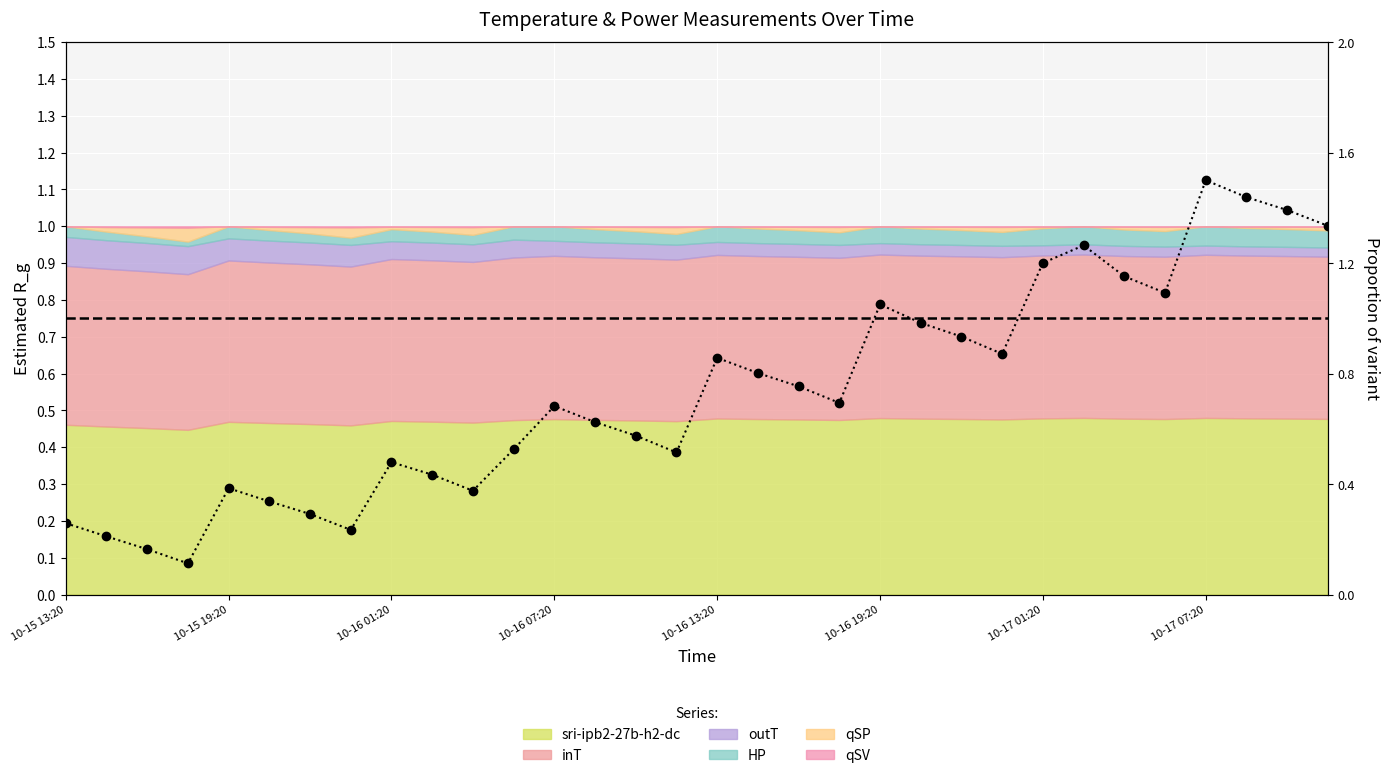

Reading left to right, what are all the values shown in this chart?

0.3	0.2	0.2	0.1	0.4	0.3	0.3	0.2	0.5	0.4	0.4	0.5	0.7	0.6	0.6	0.5	0.9	0.8	0.8	0.7	1.1	1.0	0.9	0.9	1.2	1.3	1.2	1.1	1.5	1.4	1.4	1.3